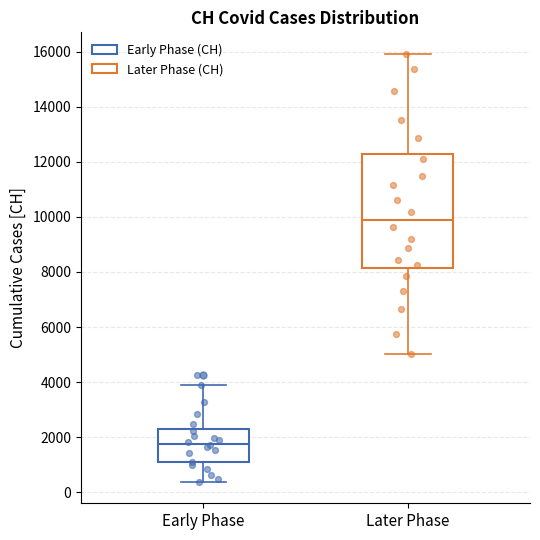

Reading left to right, transcribe this box plot: for each box, give where its median line is, the range the box spans, and where its two whiskers end, as read against the y-axis. The values are not printed on the chart, so give them approximately, as read against the axis.

Early Phase: median 1800, box 1000 to 2200, whiskers 400 to 4000
Later Phase: median 10000, box 8200 to 12200, whiskers 5000 to 16000